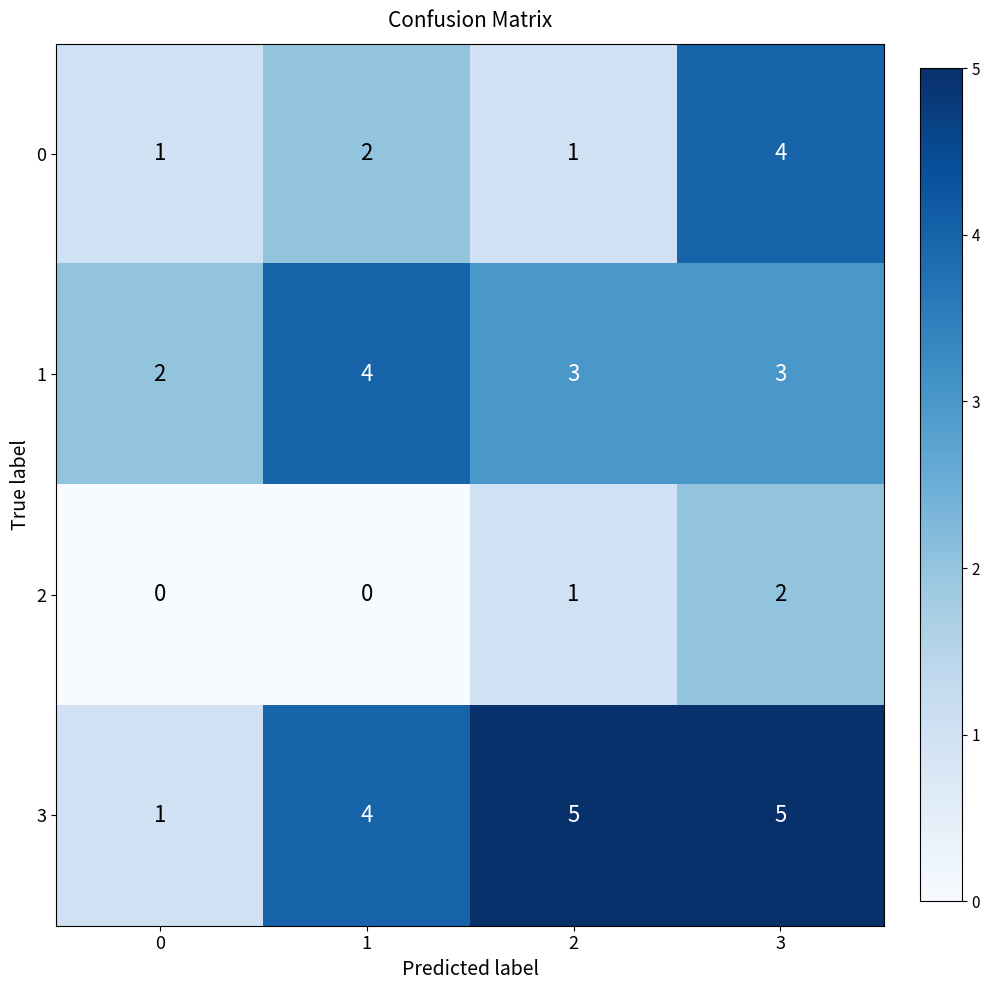

Which series has the widest spread of values?

3